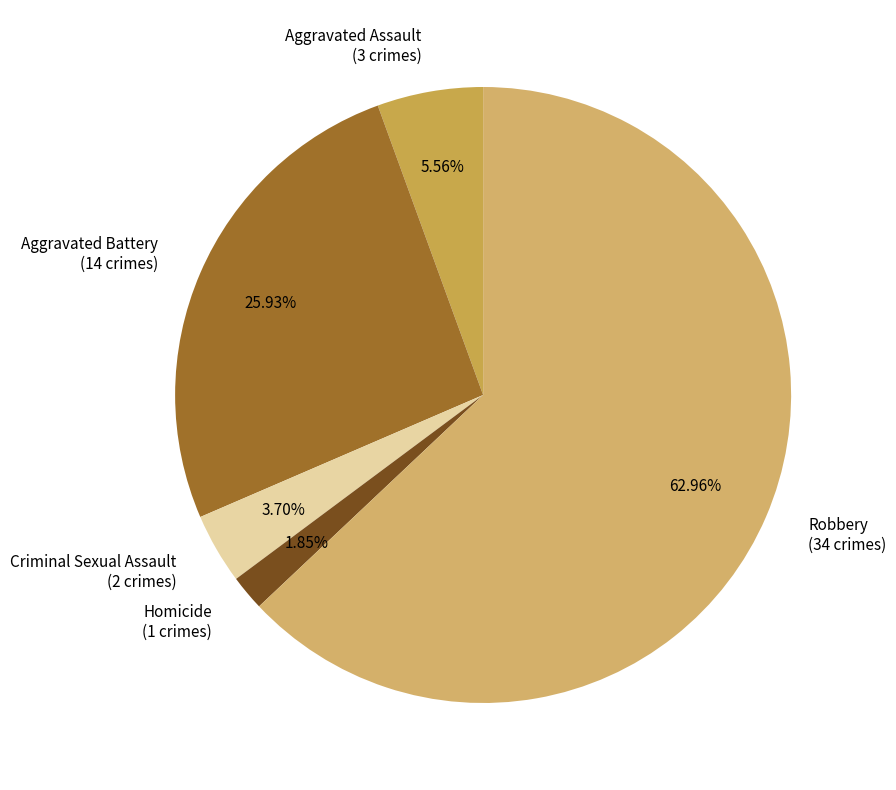

The Aggravated Assault slice represents 1% of the pie. True or false?

False